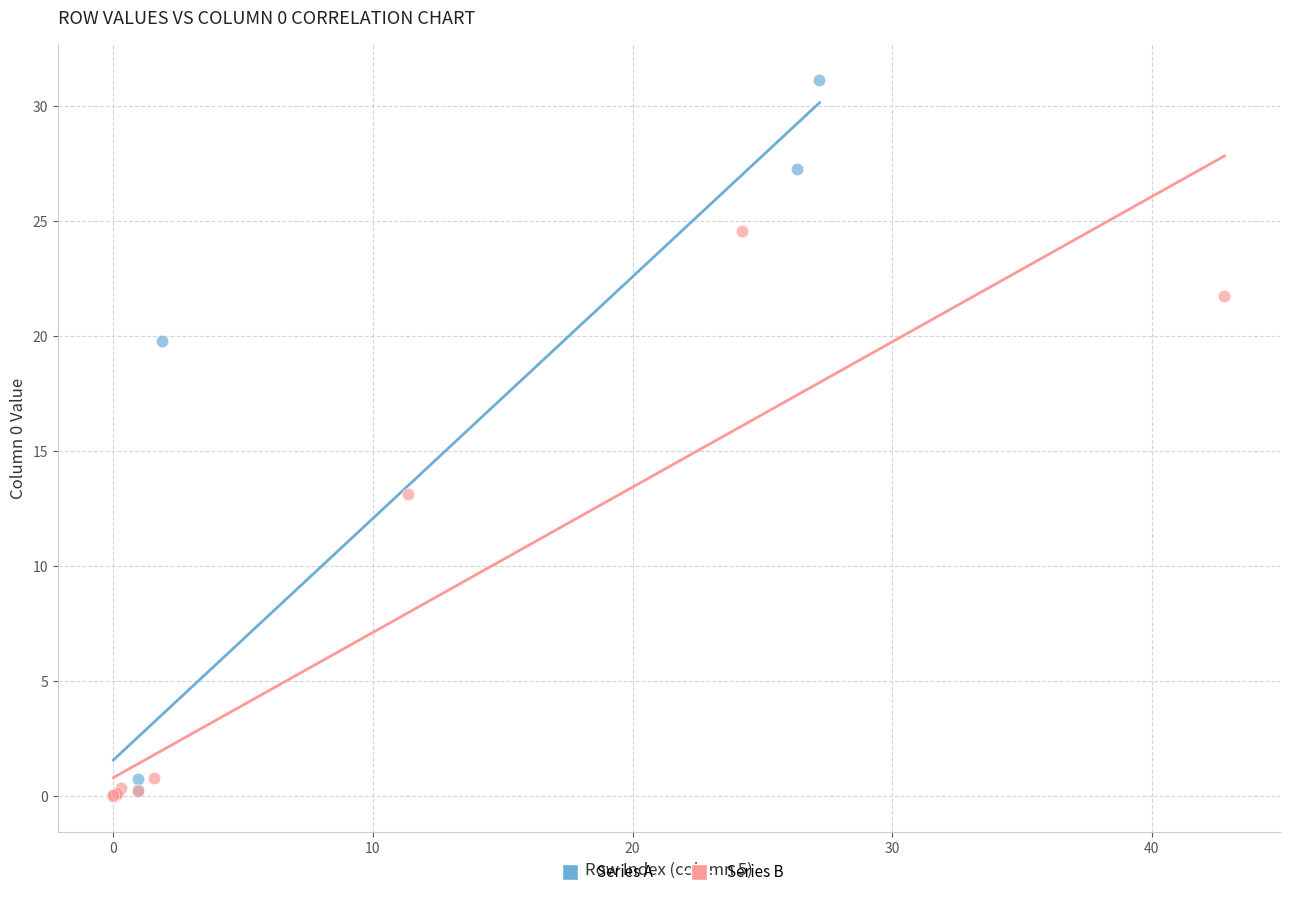

Which series has the largest Y range (max minus min)?

Series A